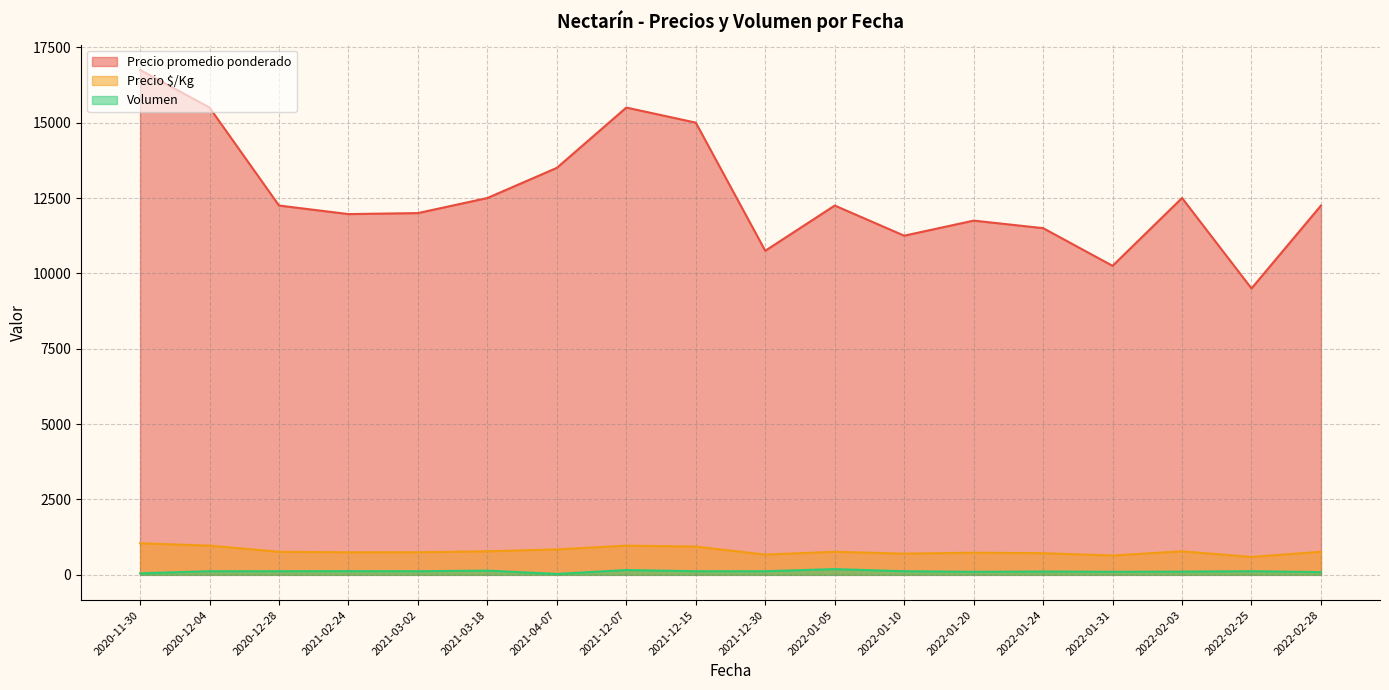

True or false: Precio promedio ponderado and Precio $/Kg intersect in this chart.

False